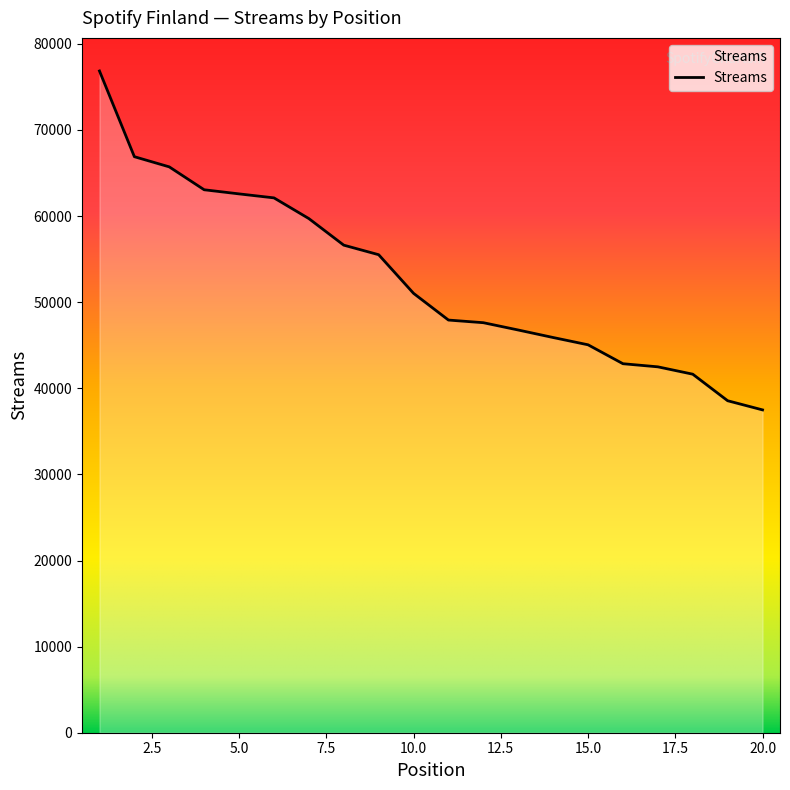

What is the difference between the maximum and minimum values?

39359